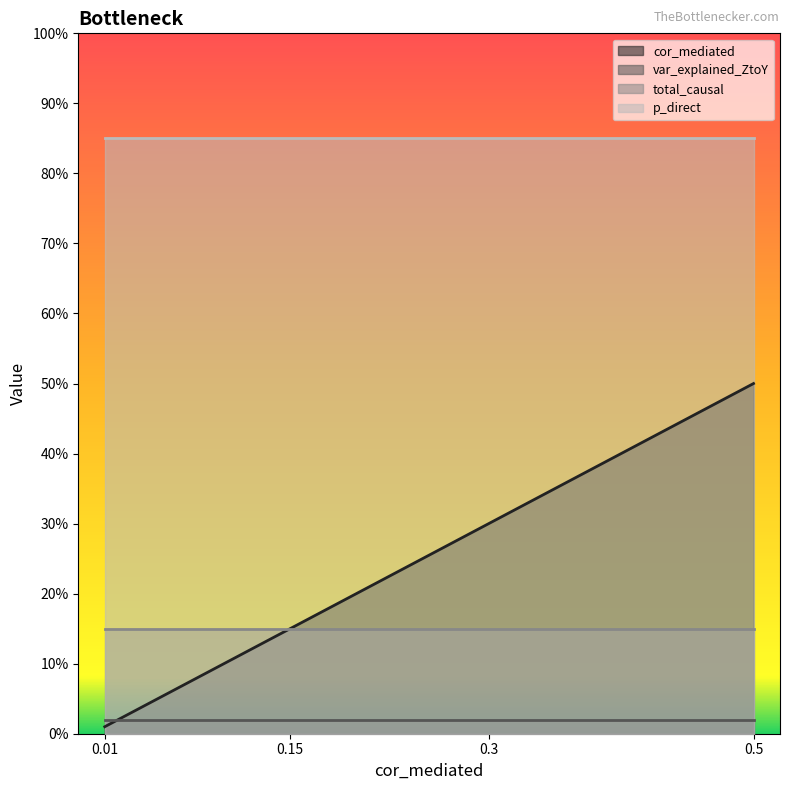

Reading left to right, extract all data points from this chart.

cor_mediated: 0.0	0.1	0.3	0.5
var_explained_ZtoY: 0.0	0.0	0.0	0.0
total_causal: 0.1	0.1	0.1	0.1
p_direct: 0.8	0.8	0.8	0.8